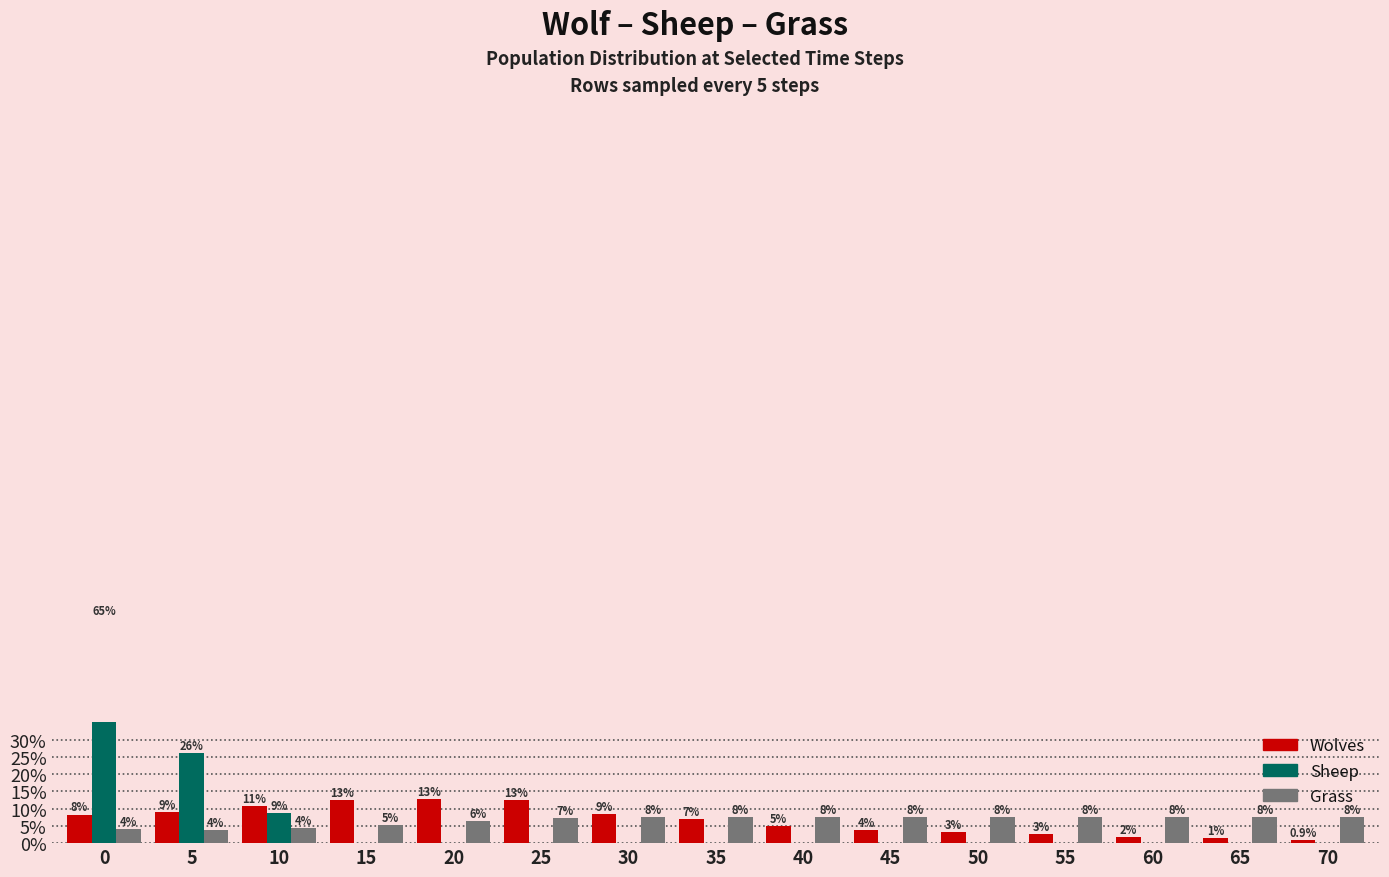

The Grass series shows 3.1 at 40. True or false?

False